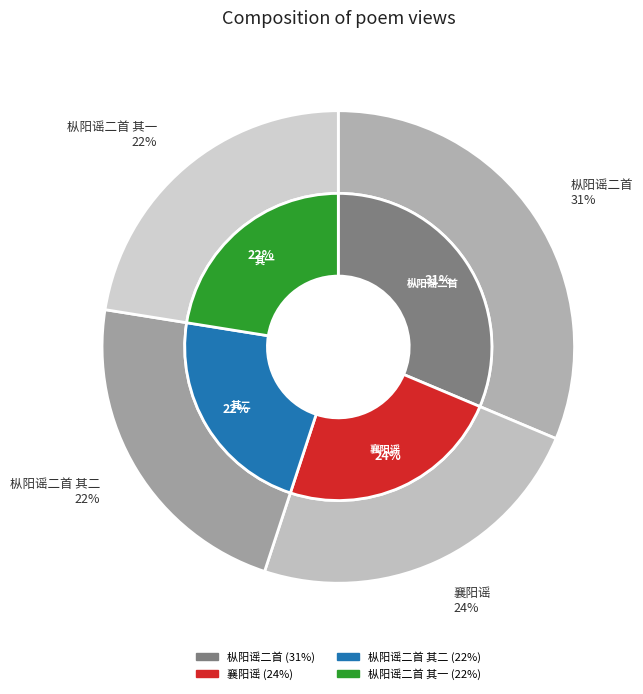

What percentage do 枞阳谣二首 其一 and 枞阳谣二首 together represent?

53.8%